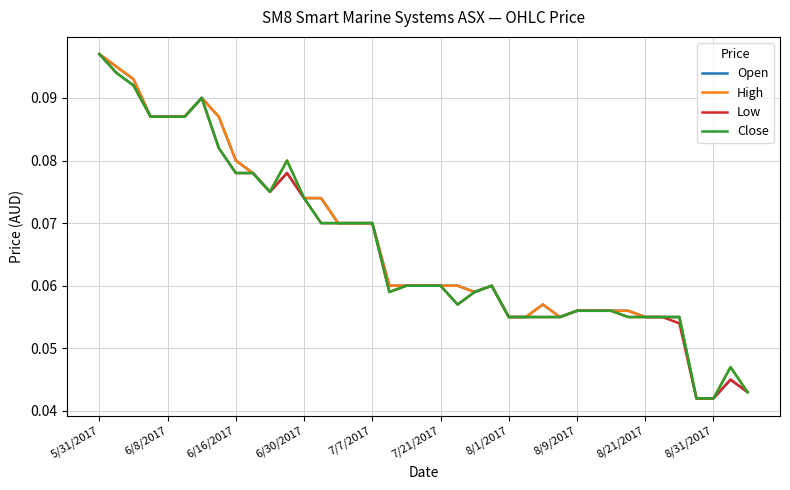

Reading left to right, extract all data points from this chart.

Open: 0.1	0.1	0.1	0.1	0.1	0.1	0.1	0.1	0.1	0.1	0.1	0.1	0.1	0.1	0.1	0.1	0.1	0.1	0.1	0.1	0.1	0.1	0.1	0.1	0.1	0.1	0.1	0.1	0.1	0.1	0.1	0.1	0.1	0.1	0.1	0.0	0.0	0.0	0.0
High: 0.1	0.1	0.1	0.1	0.1	0.1	0.1	0.1	0.1	0.1	0.1	0.1	0.1	0.1	0.1	0.1	0.1	0.1	0.1	0.1	0.1	0.1	0.1	0.1	0.1	0.1	0.1	0.1	0.1	0.1	0.1	0.1	0.1	0.1	0.1	0.0	0.0	0.0	0.0
Low: 0.1	0.1	0.1	0.1	0.1	0.1	0.1	0.1	0.1	0.1	0.1	0.1	0.1	0.1	0.1	0.1	0.1	0.1	0.1	0.1	0.1	0.1	0.1	0.1	0.1	0.1	0.1	0.1	0.1	0.1	0.1	0.1	0.1	0.1	0.1	0.0	0.0	0.0	0.0
Close: 0.1	0.1	0.1	0.1	0.1	0.1	0.1	0.1	0.1	0.1	0.1	0.1	0.1	0.1	0.1	0.1	0.1	0.1	0.1	0.1	0.1	0.1	0.1	0.1	0.1	0.1	0.1	0.1	0.1	0.1	0.1	0.1	0.1	0.1	0.1	0.0	0.0	0.0	0.0